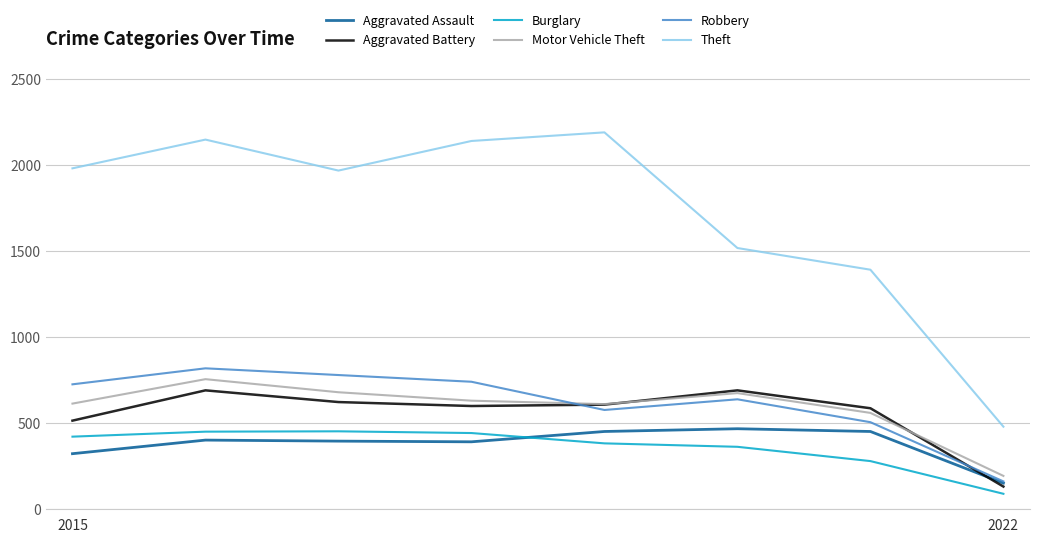

What is the maximum value shown in the chart?

2190